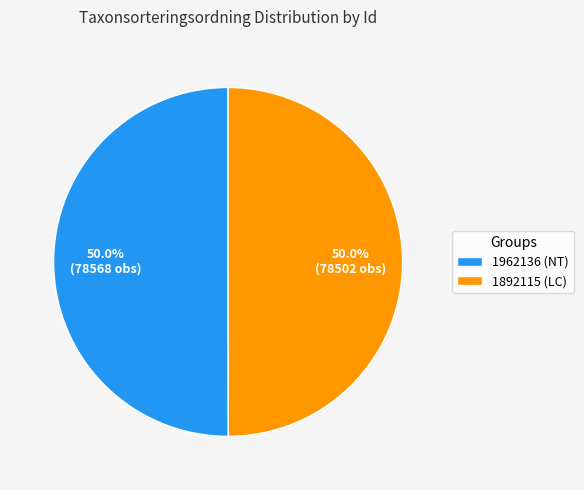

To the nearest percent, what is the average slice percentage?

50%